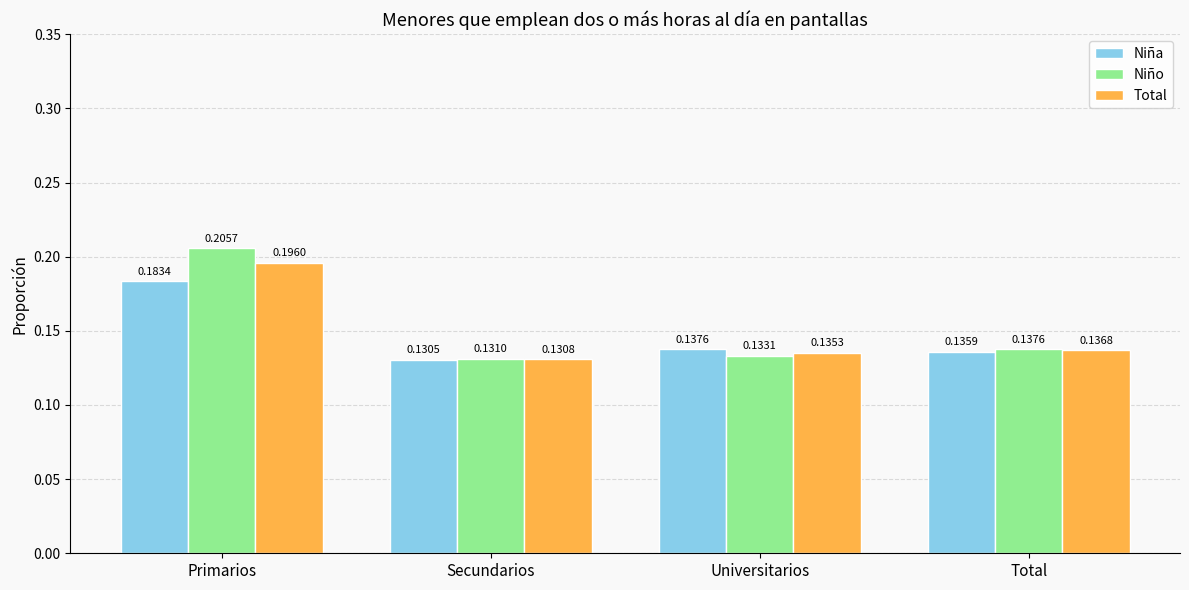

Where is Total nearest to the value 0?

Secundarios